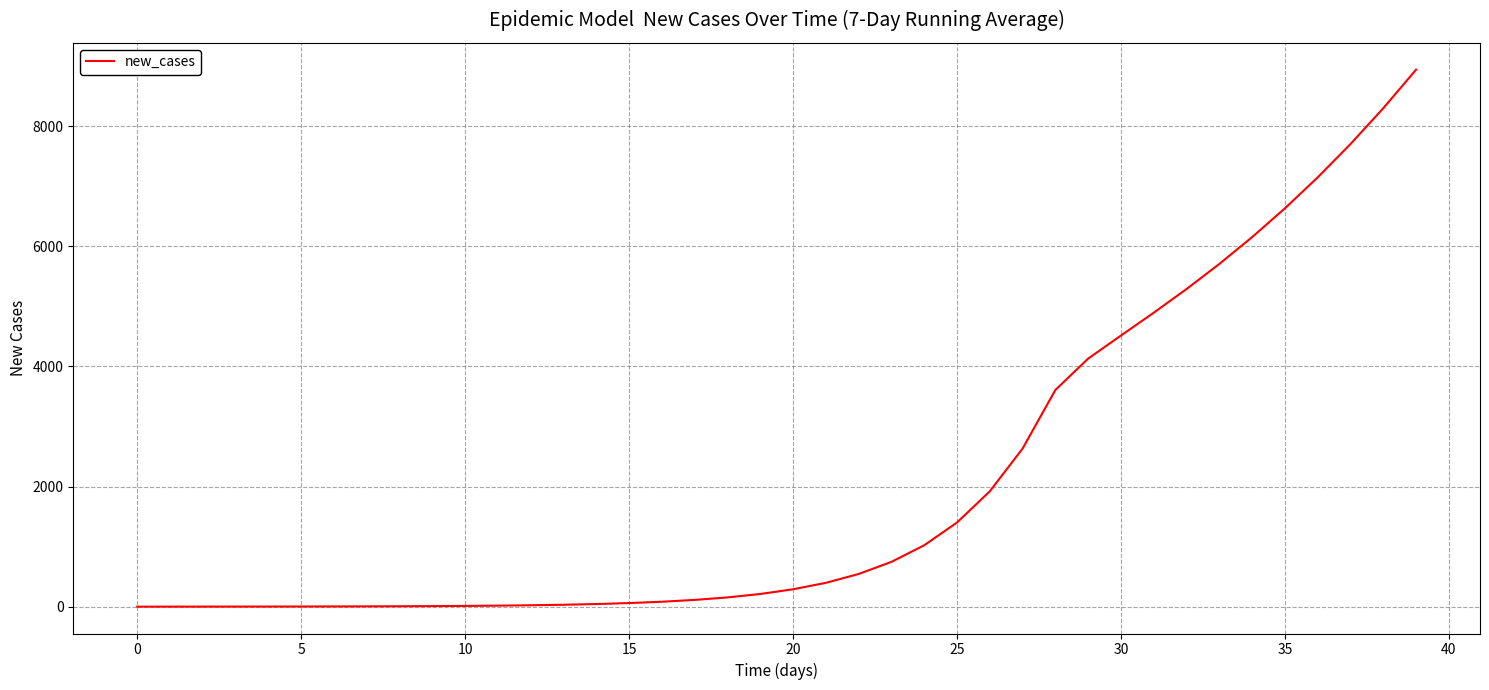

What is the greatest value displayed?

8938.4